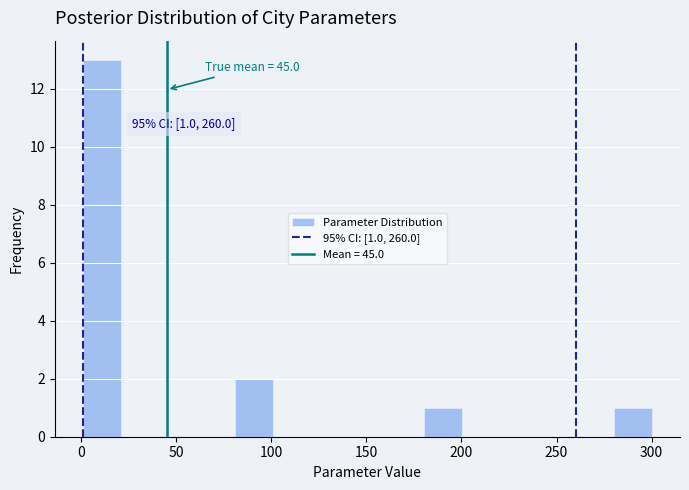

Around what value on the x-axis is the tallest bar? Give the approximate position of its centre, as read against the axis.

10